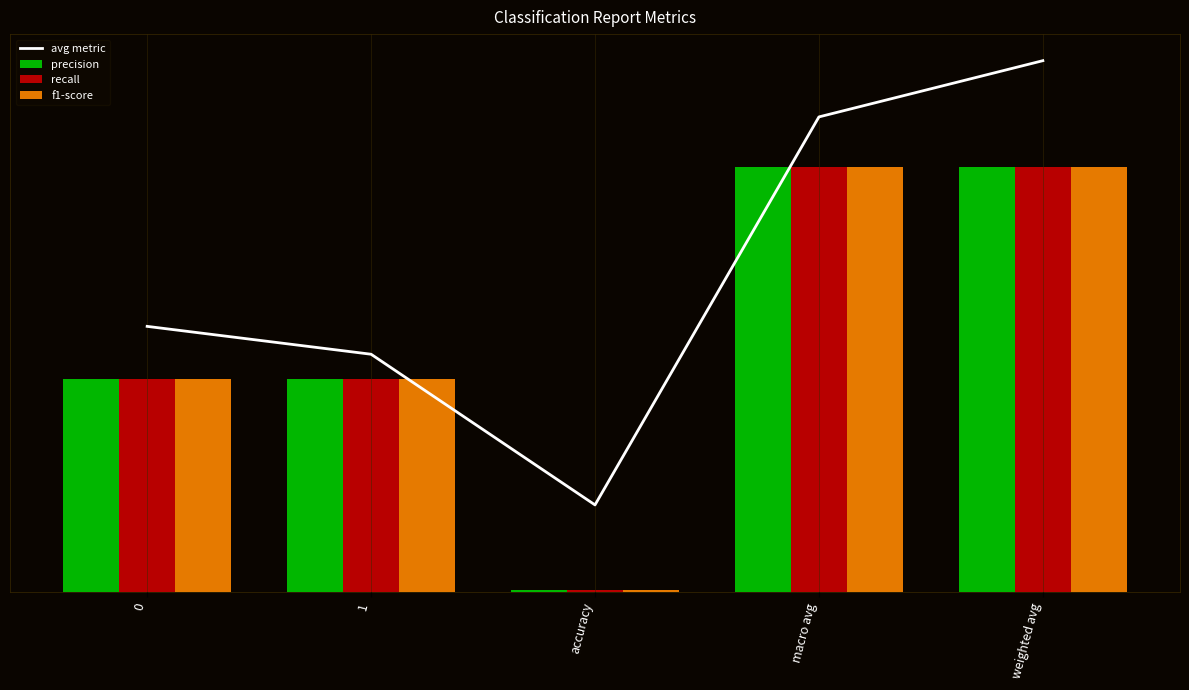

What is the spread (max minus min) of values at weighted avg?

0.2